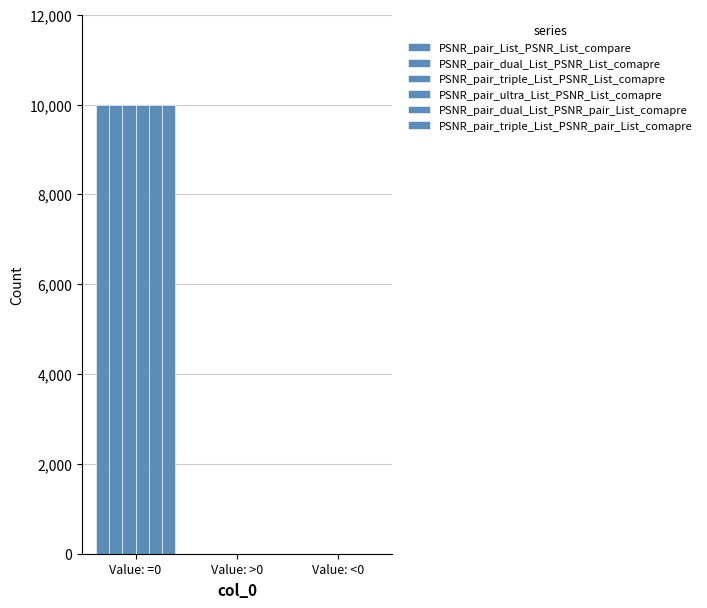

At which label does PSNR_pair_triple_List_PSNR_List_comapre reach its minimum?

Value: >0